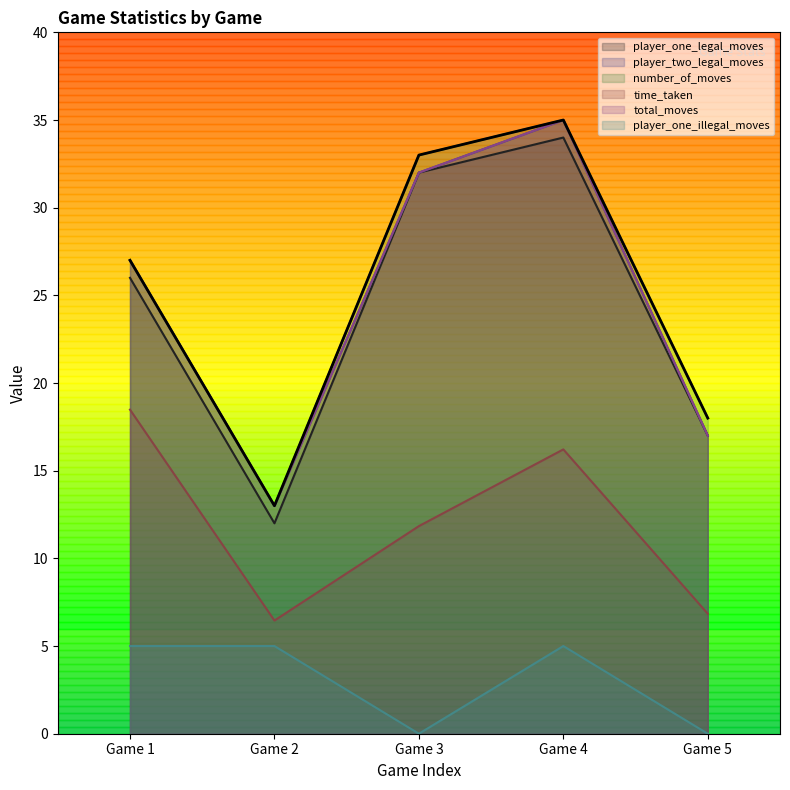

True or false: total_moves and player_one_legal_moves cross at least once.

False